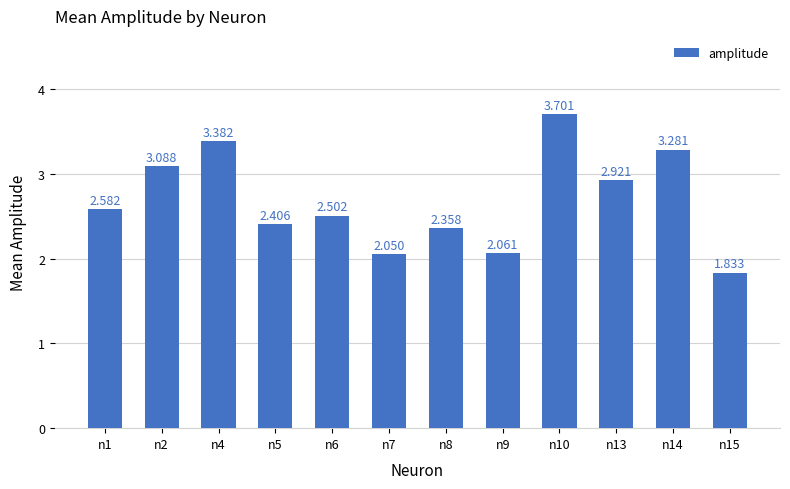

What is the average value?

2.7